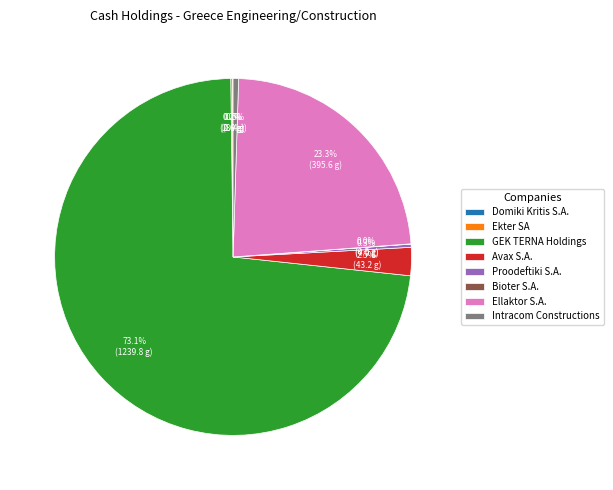

What is the largest slice in the pie chart?

GEK TERNA Holdings